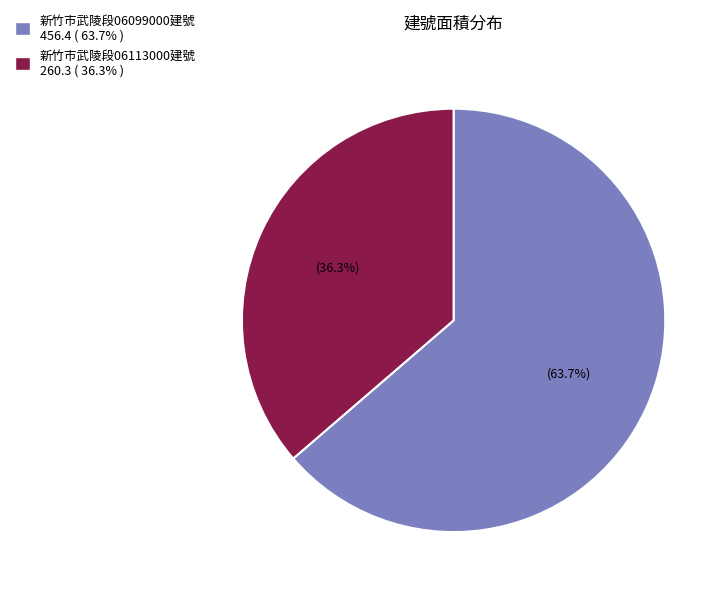

Count the number of slices in the pie.

2